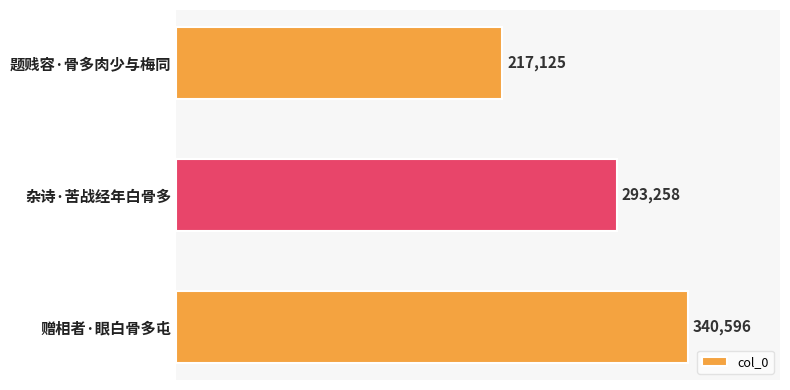

What is the difference between the maximum and second lowest values?

47338